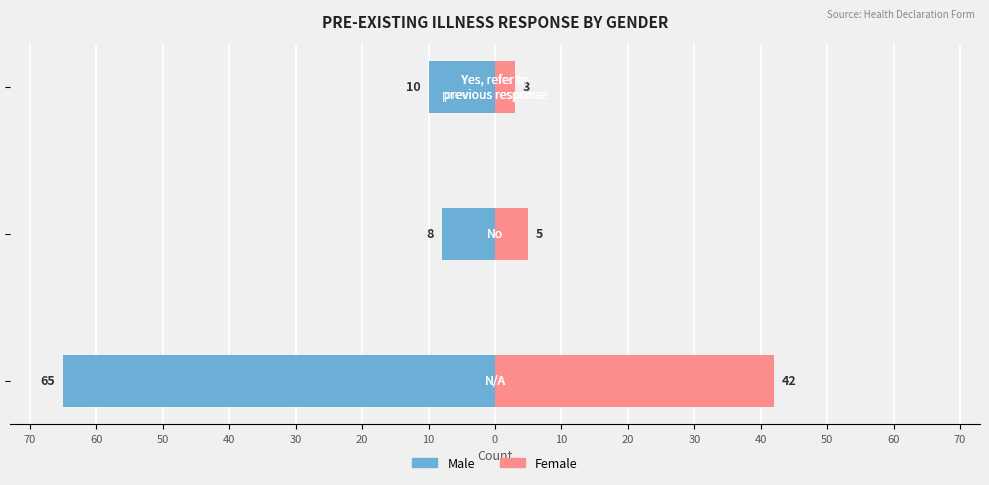

What is the lowest value of the Female series?

3